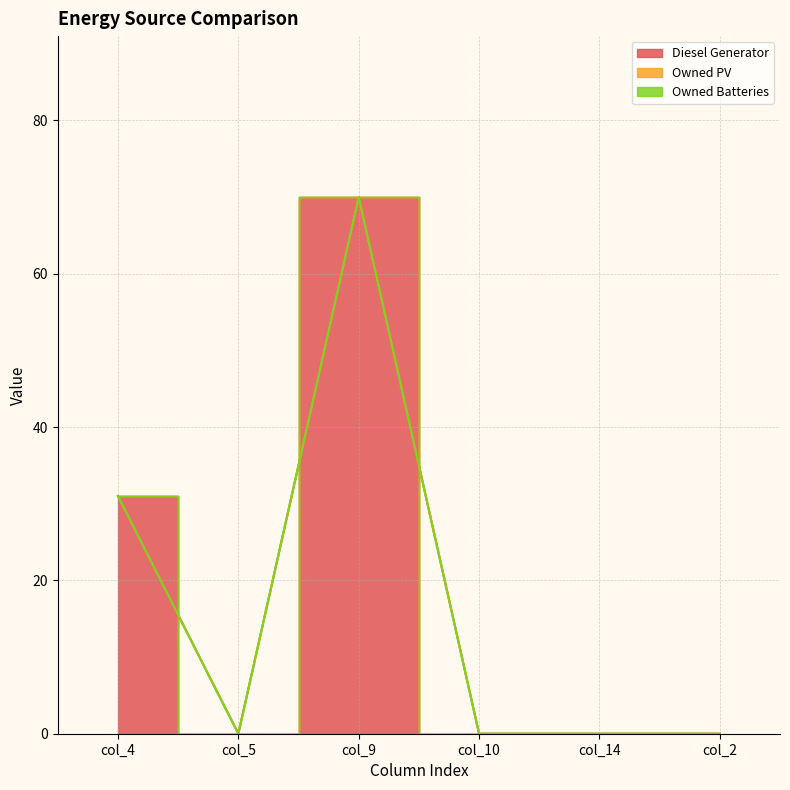

True or false: Diesel Generator and Owned Batteries intersect in this chart.

False